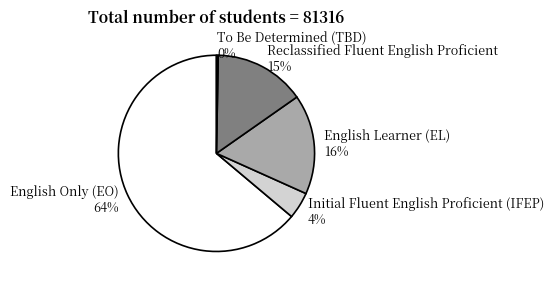

Which slice is the smallest?

To Be Determined (TBD)